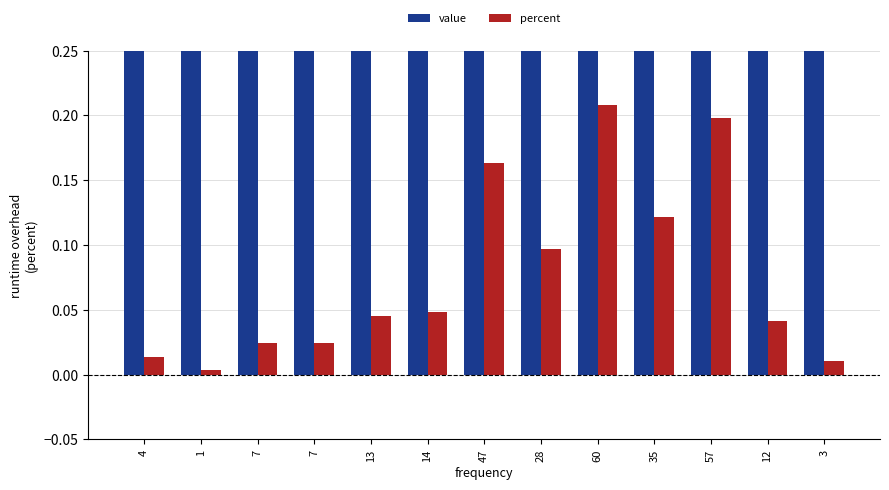

What is the value of the value bar at the 1st from the left?

1.0